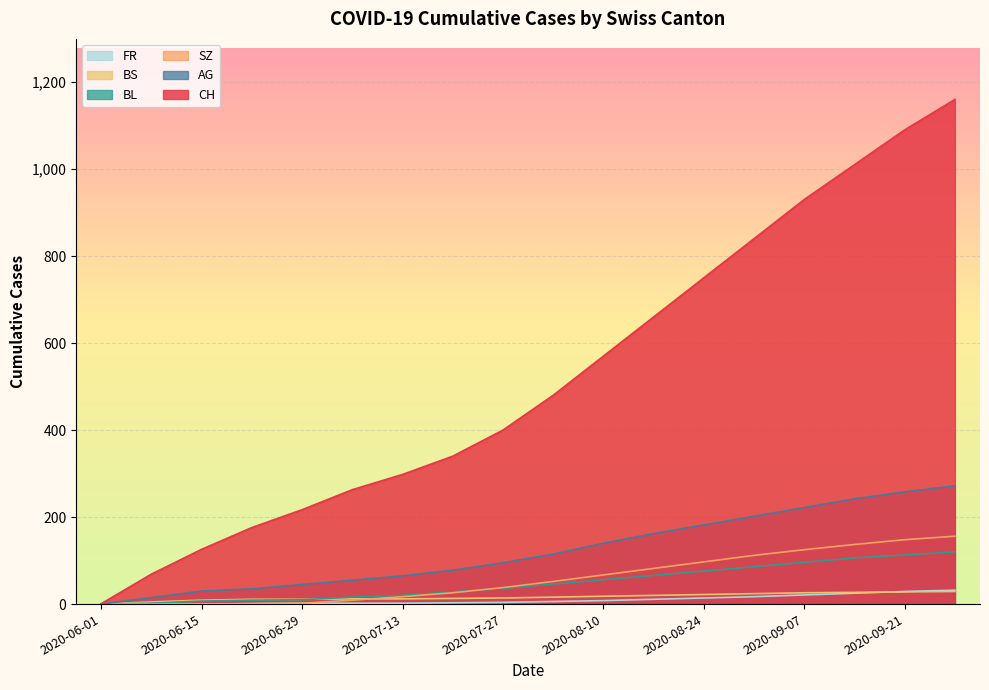

What is the label of the 10th point from the right?

2020-07-27